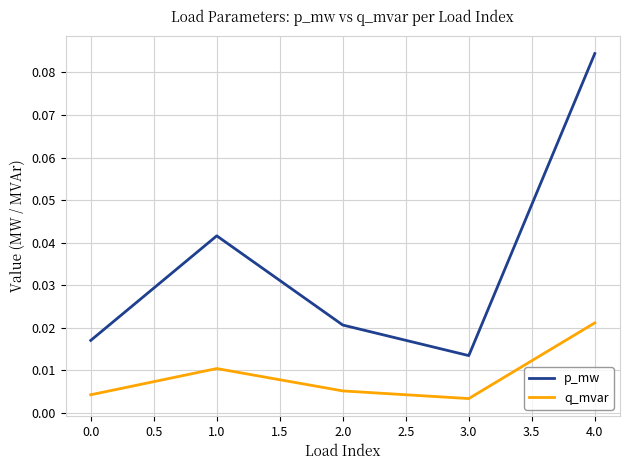

How many interior local valleys does the q_mvar series have?

1